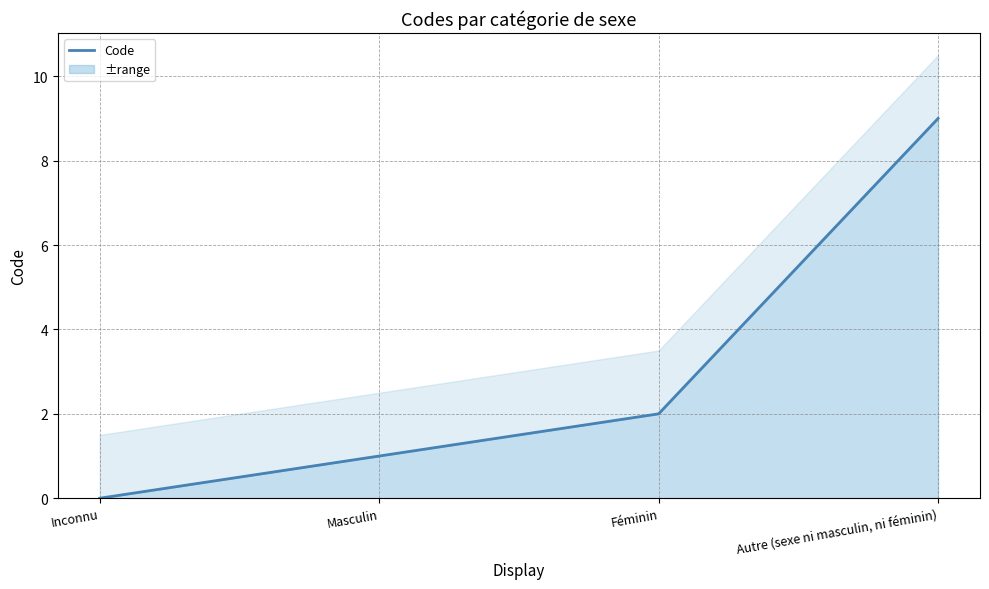

What is the ratio of the value at Masculin to the value at Autre (sexe ni masculin, ni féminin)?

0.1